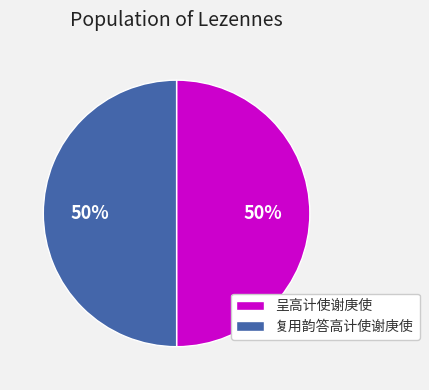

True or false: 呈高计使谢庚使 accounts for 50% of the total.

True